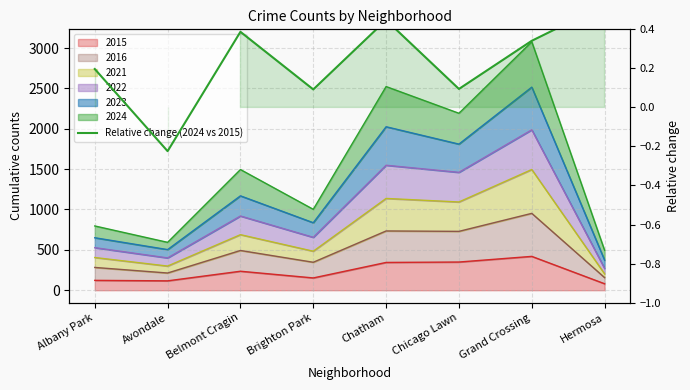

What is the sum of the values at Hermosa and Chatham?

1.0